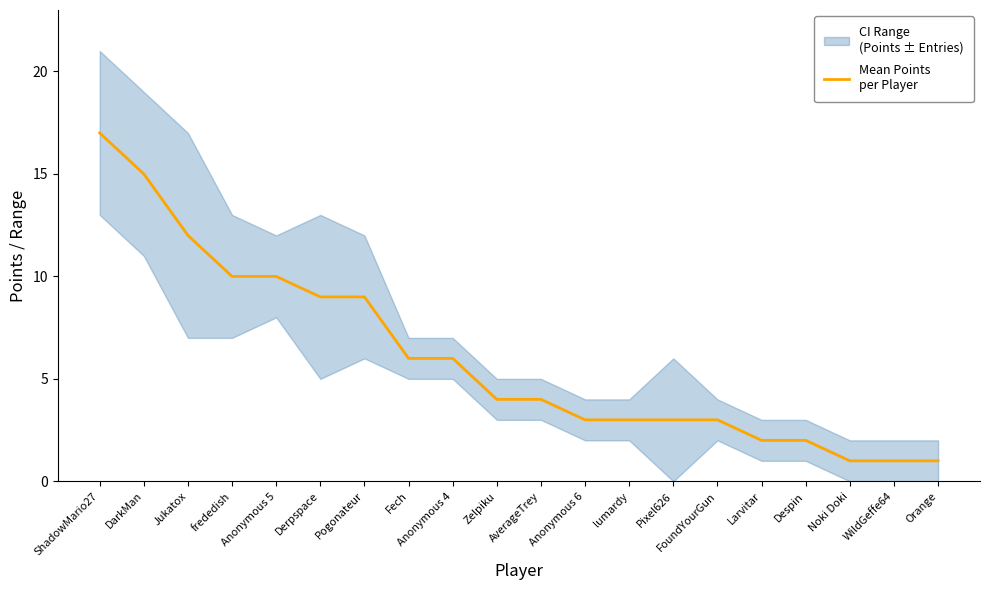

What position from the left is Pixel626?

14